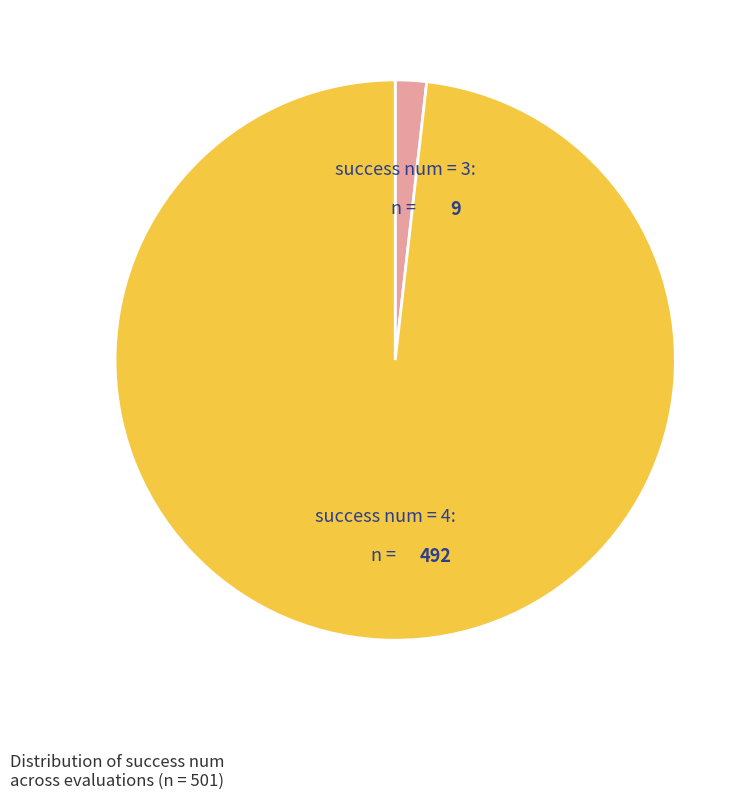

Is there a majority slice in this chart?

Yes